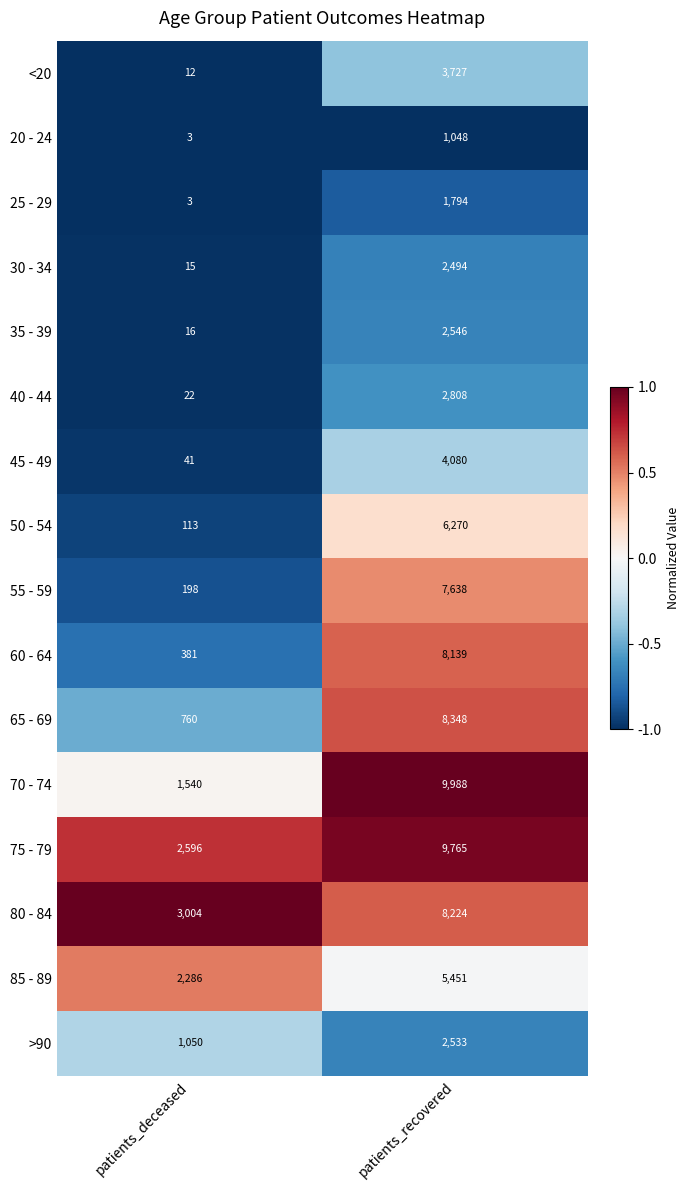

List the series in order of their peak value, lowest first.

20 - 24, 25 - 29, 30 - 34, >90, 35 - 39, 40 - 44, <20, 45 - 49, 85 - 89, 50 - 54, 55 - 59, 60 - 64, 80 - 84, 65 - 69, 75 - 79, 70 - 74